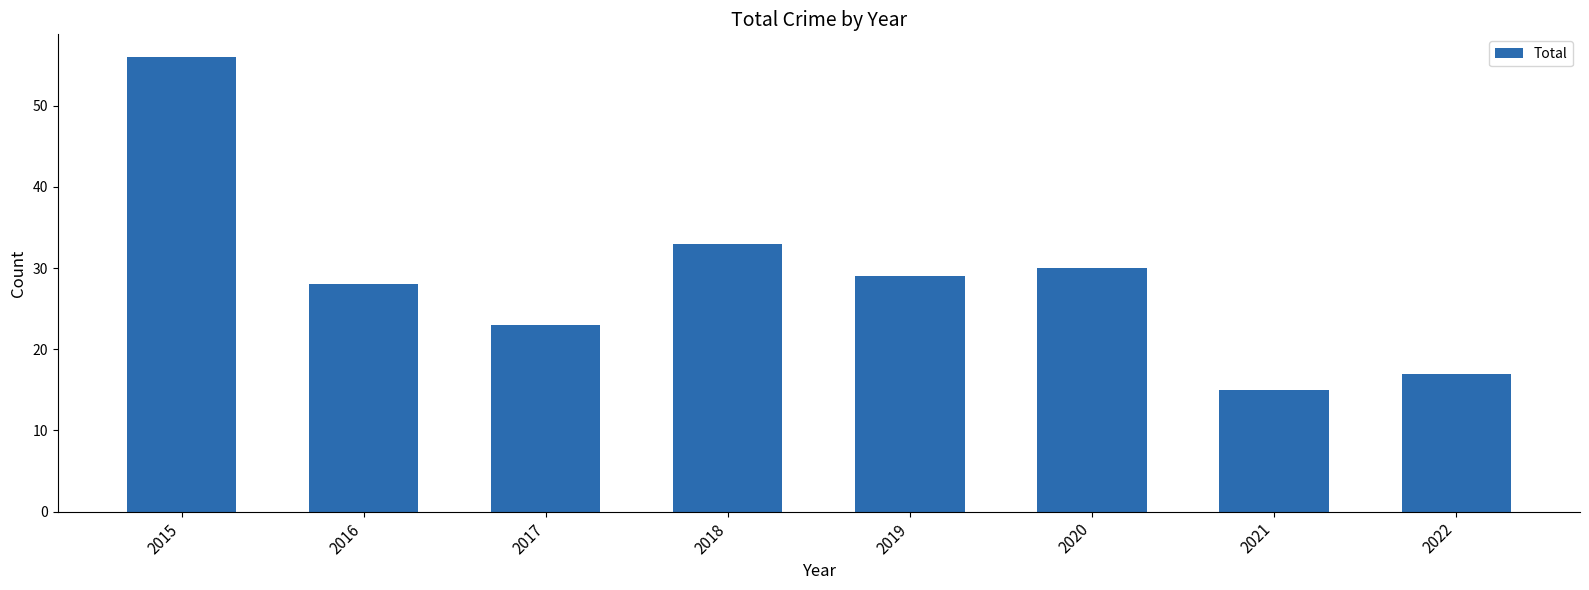

Reading left to right, what are all the values shown in this chart?

56	28	23	33	29	30	15	17